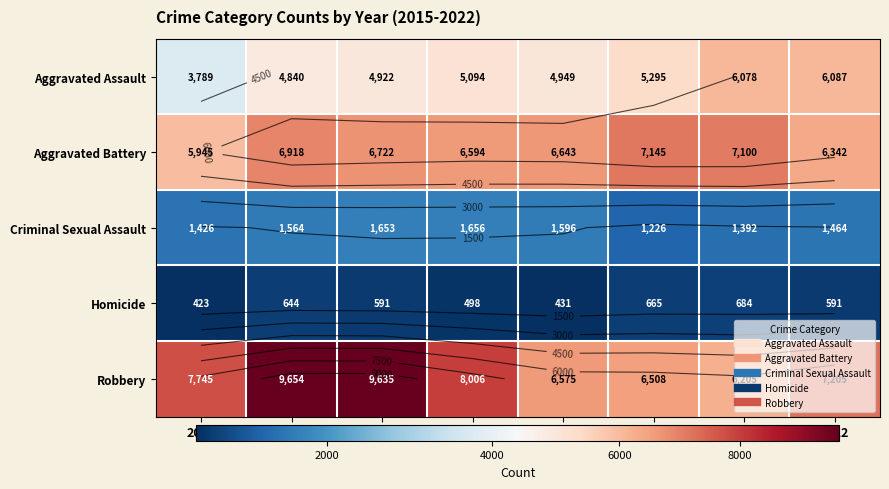

What is the spread (max minus min) of values at 2015?

7322